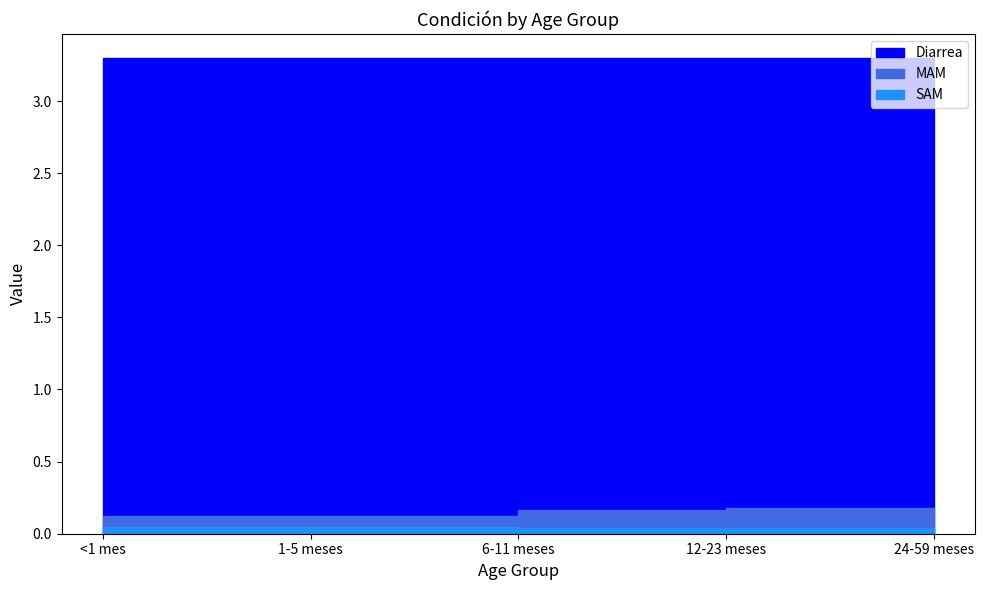

What is the spread (max minus min) of values at 6-11 meses?

0.1